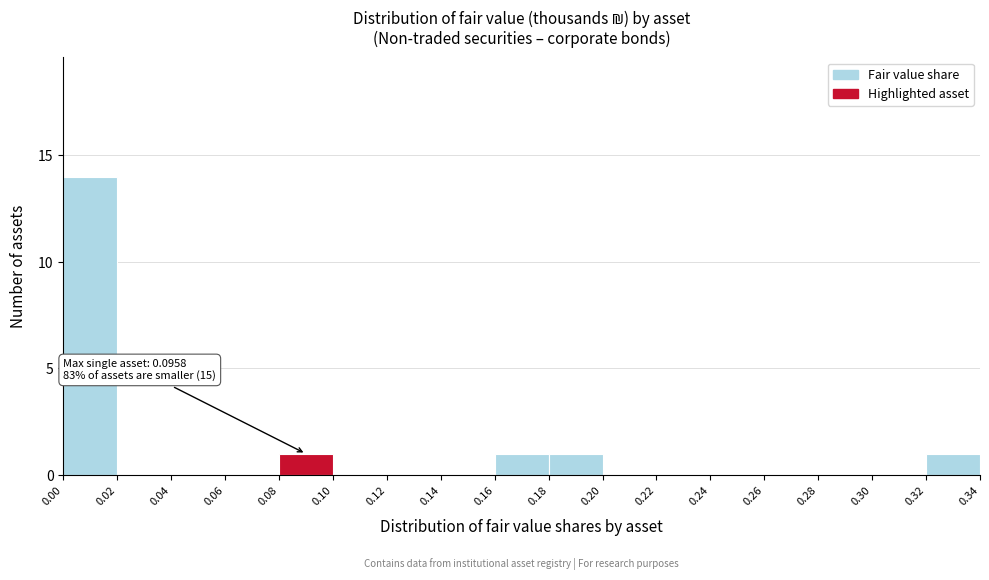

Over which range of the x-axis is the bar tallest?

0.00 to 0.02